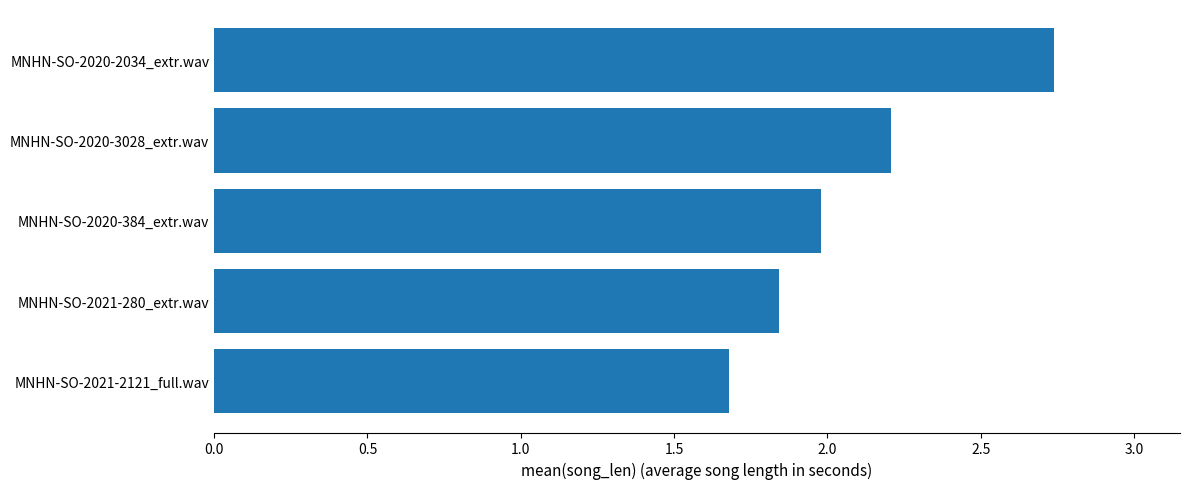

Which category has the lowest value across all series?

MNHN-SO-2021-2121_full.wav